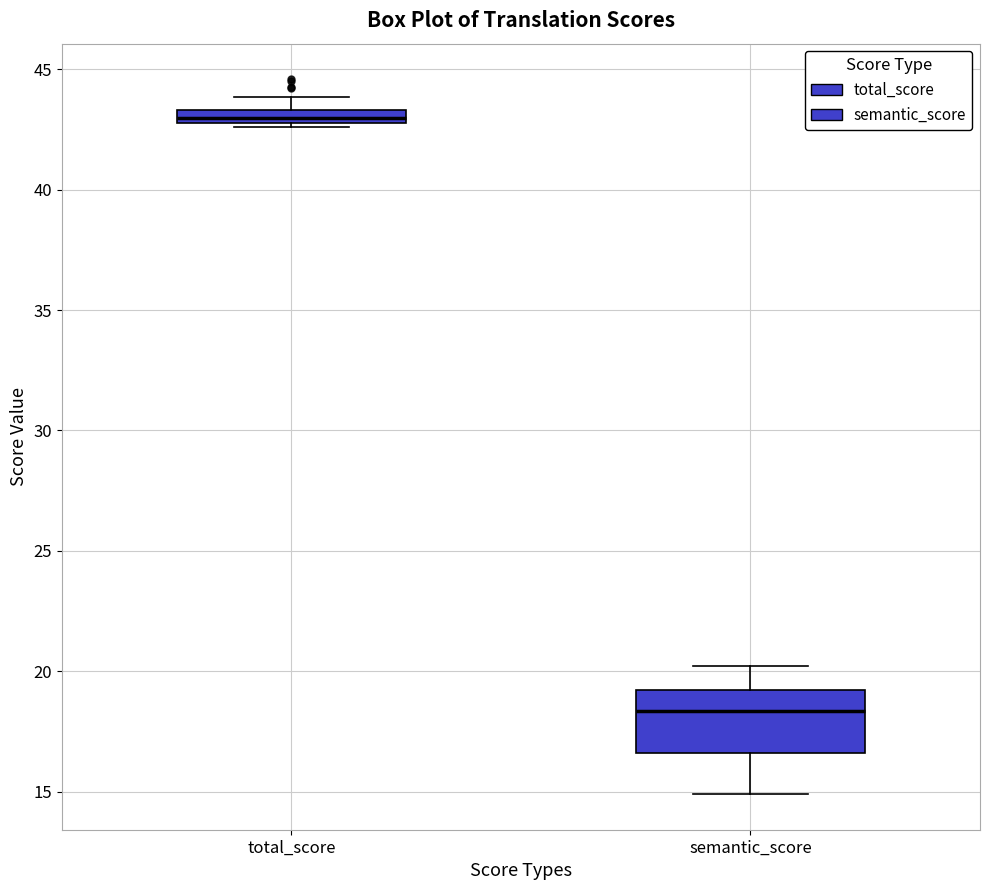

Which box's median line is the lowest?

semantic_score